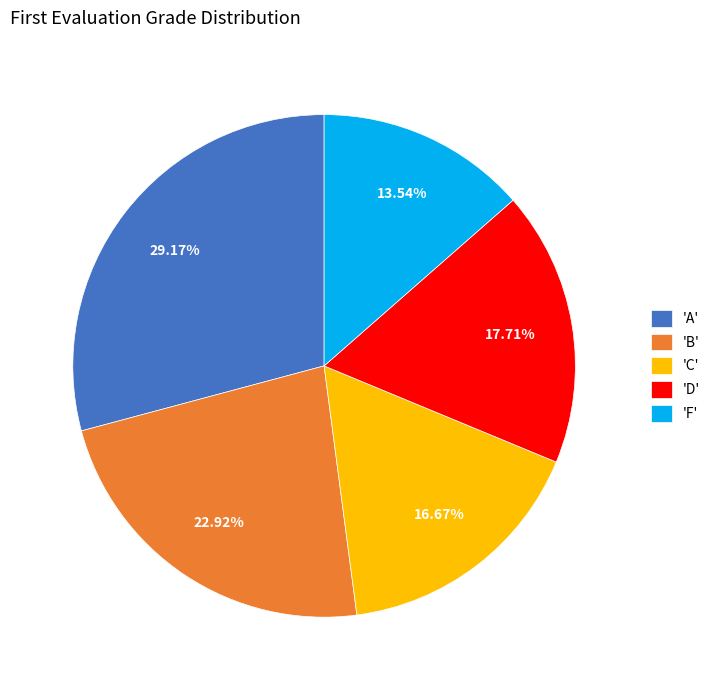

Between 'C' and 'B', which is larger?

'B'